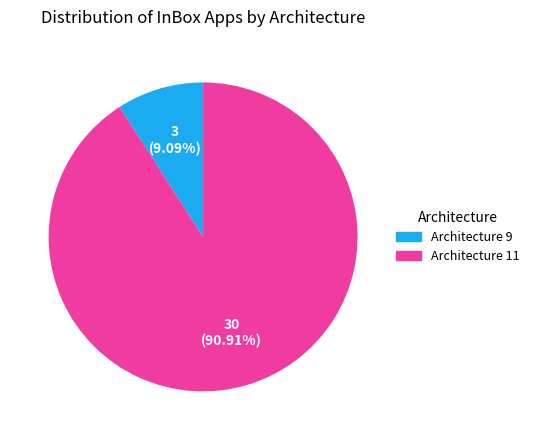

What is the ratio of the value at Architecture 11 to the value at Architecture 9?

10.0